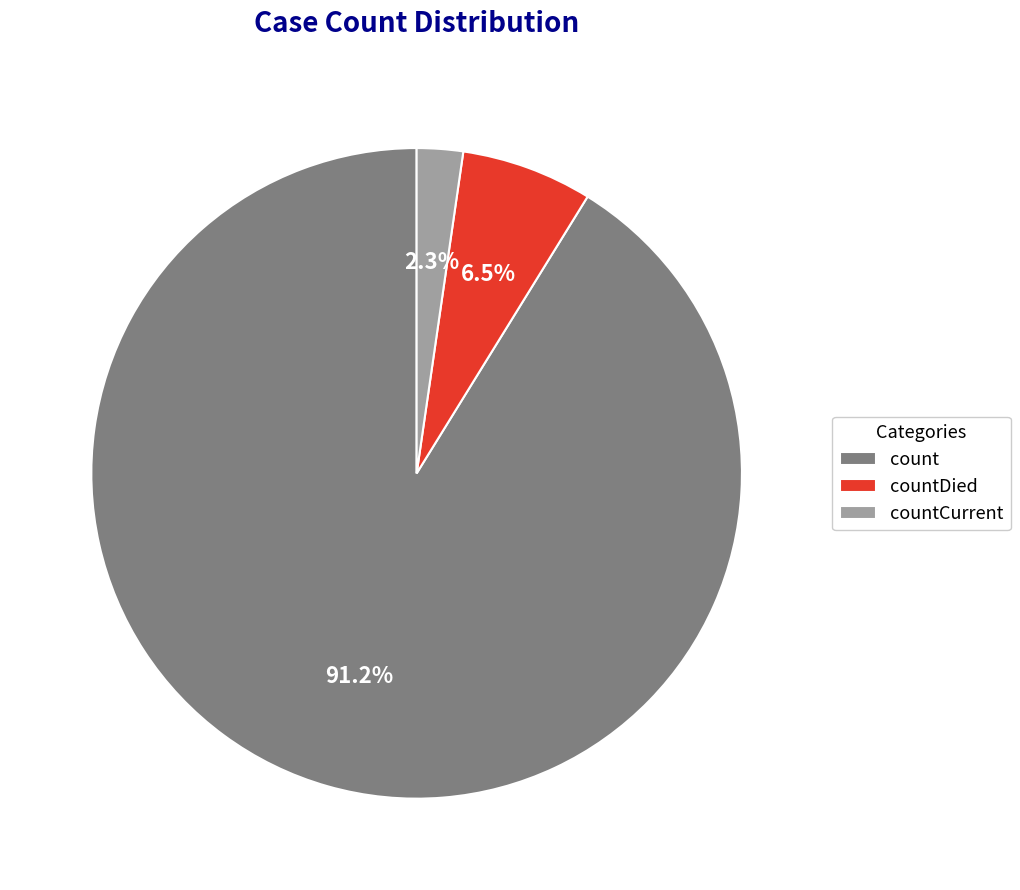

Which slice represents more than half of the pie?

count